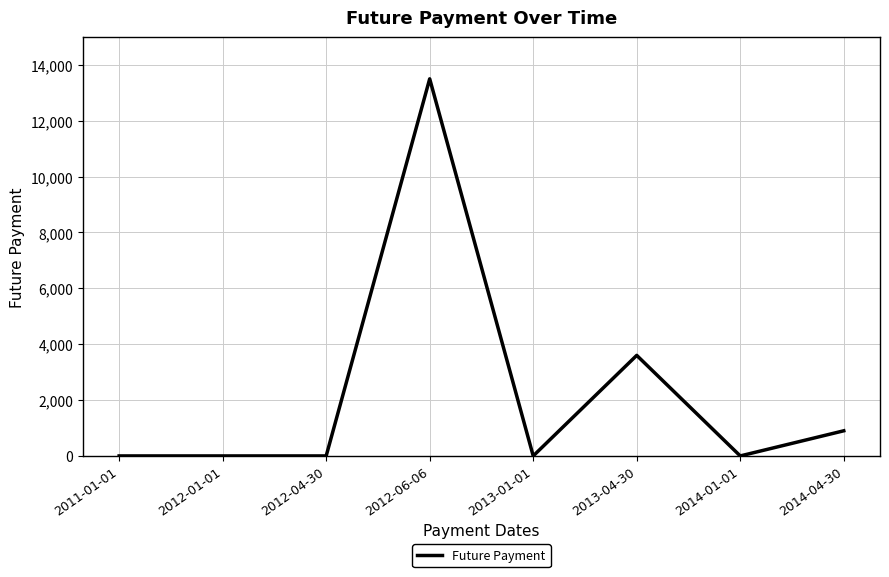

Where is the data nearest to the value 6750?

2013-04-30